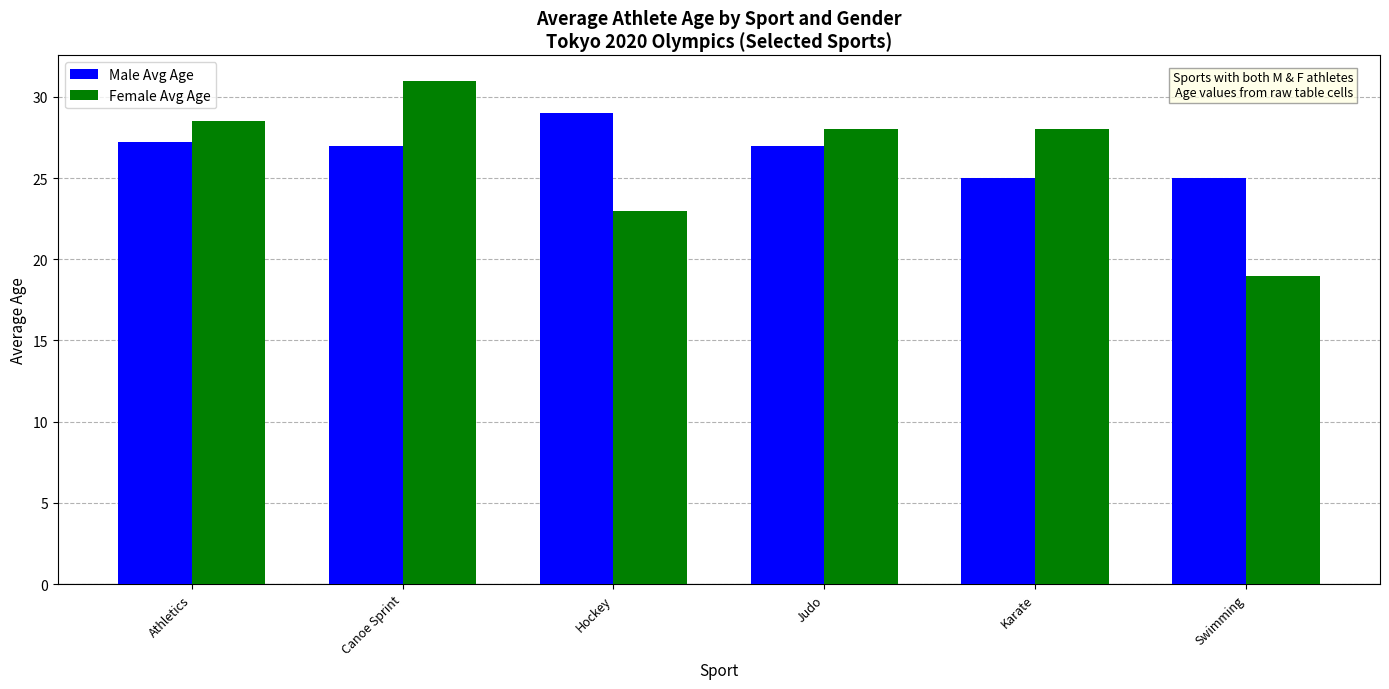

Between Canoe Sprint and Hockey, which series saw the biggest shift?

Female Avg Age